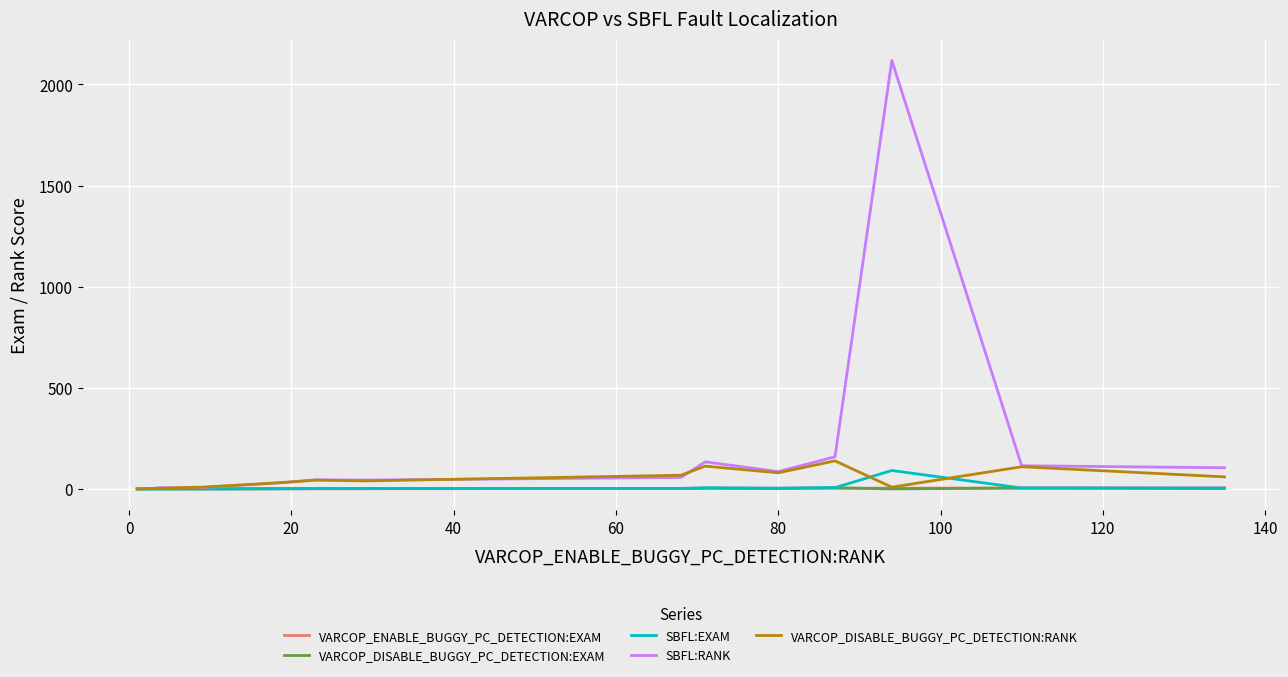

How many lines are shown in the chart?

5